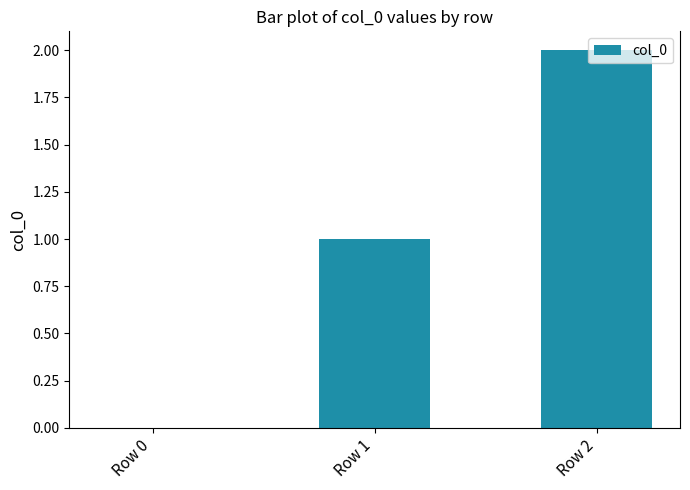

Reading left to right, what are all the values shown in this chart?

0	1	2